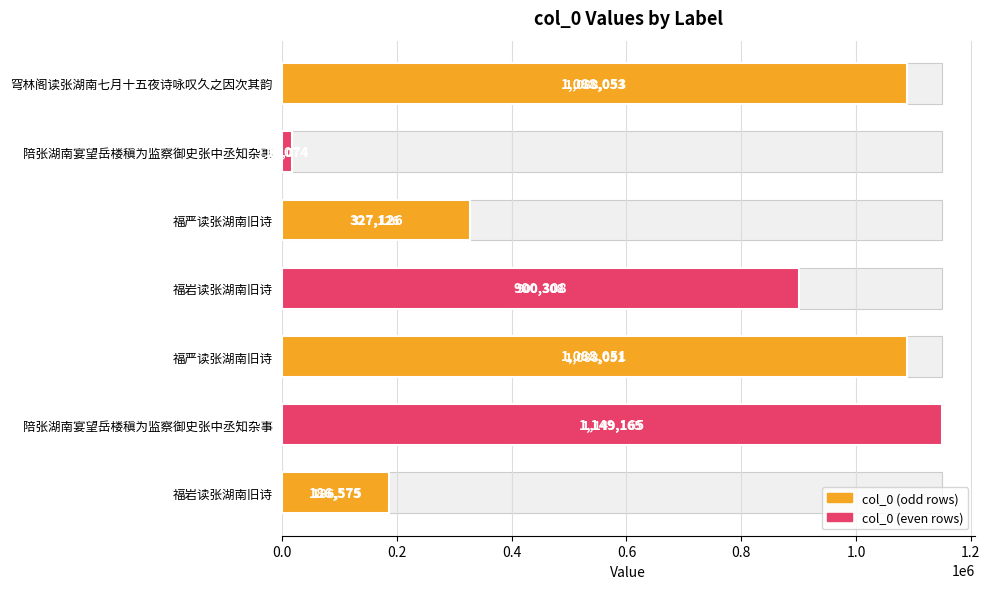

The chart shows a value of 1088053 at 穹林阁读张湖南七月十五夜诗咏叹久之因次其韵. True or false?

True